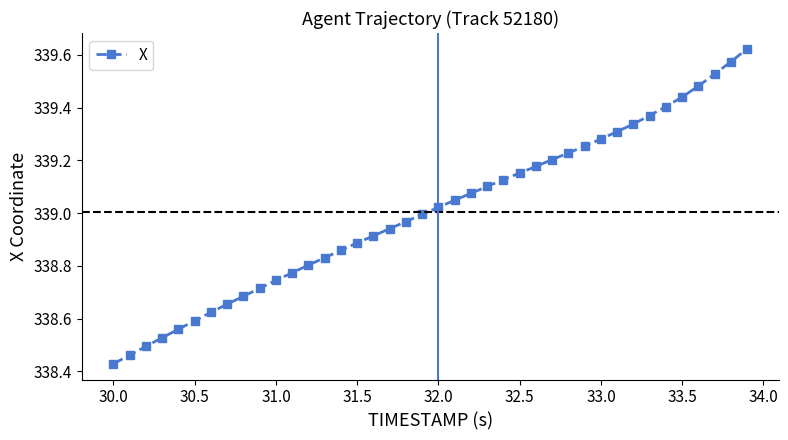

What is the difference between the maximum and minimum values?

1.2